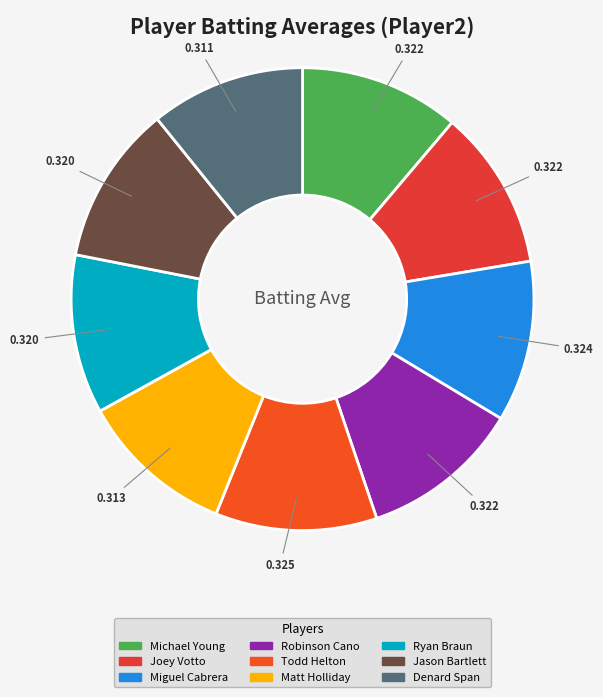

To the nearest percent, what is the combined percentage of Robinson Cano and Denard Span?

22%